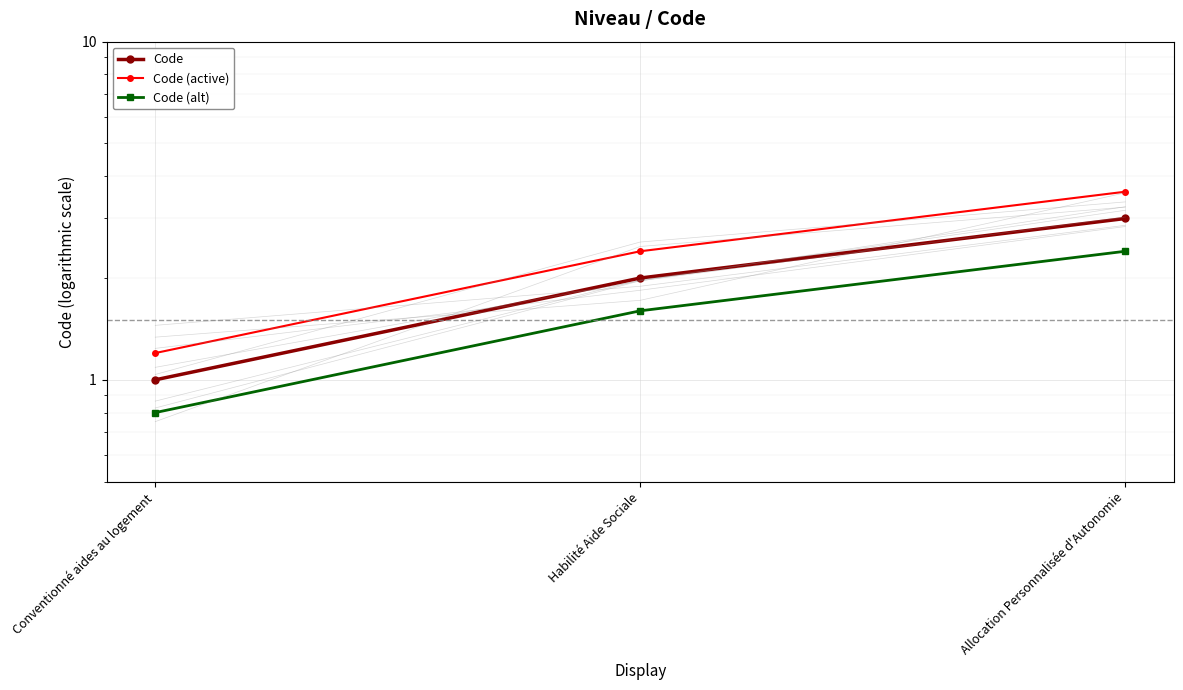

What value does the Code series have at Habilité Aide Sociale?

2.0